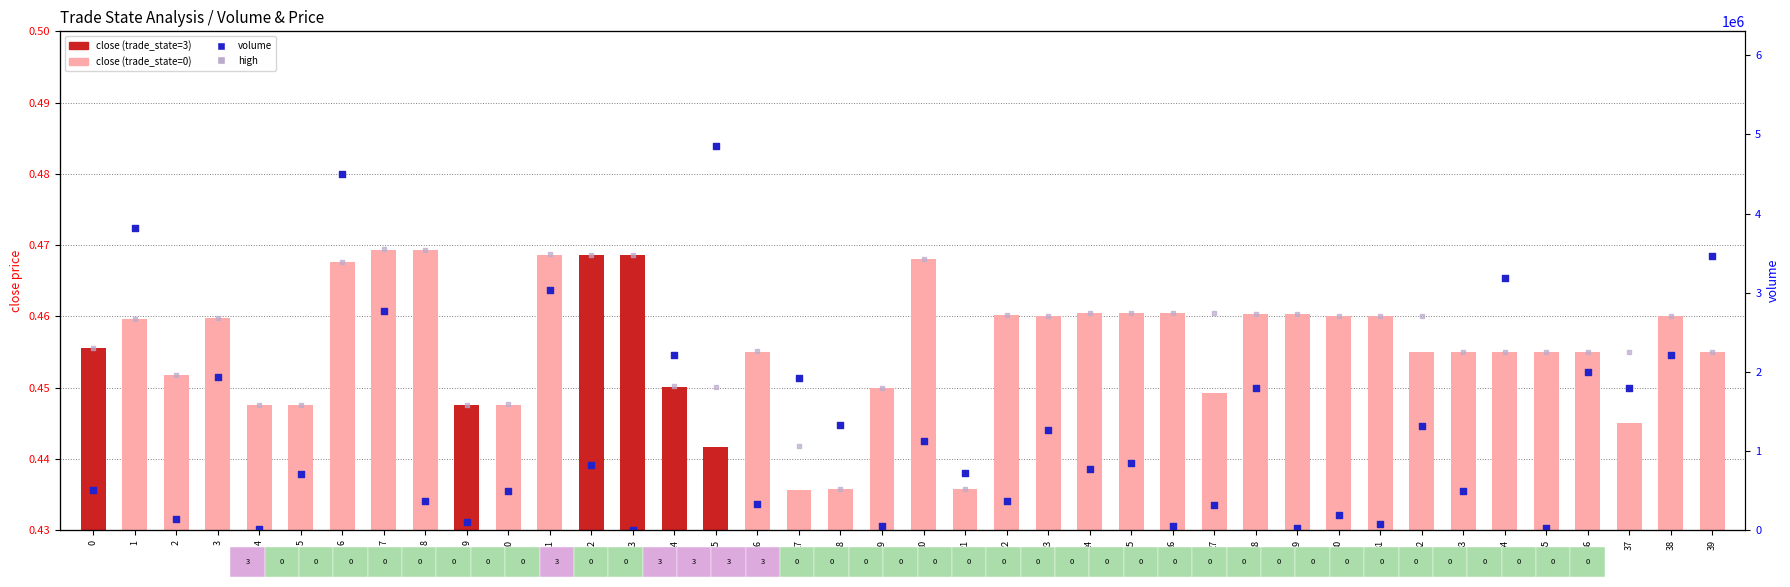

Which series contains the lowest Y value?

close